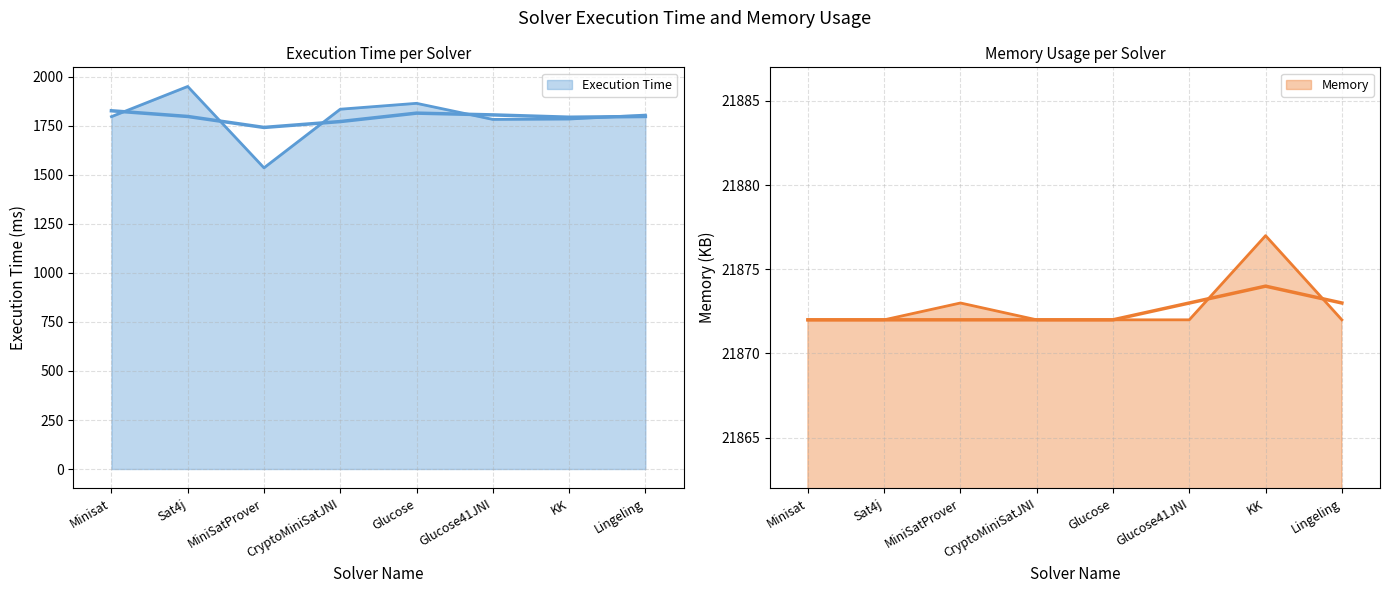

What is the average value of the Memory series?

21873